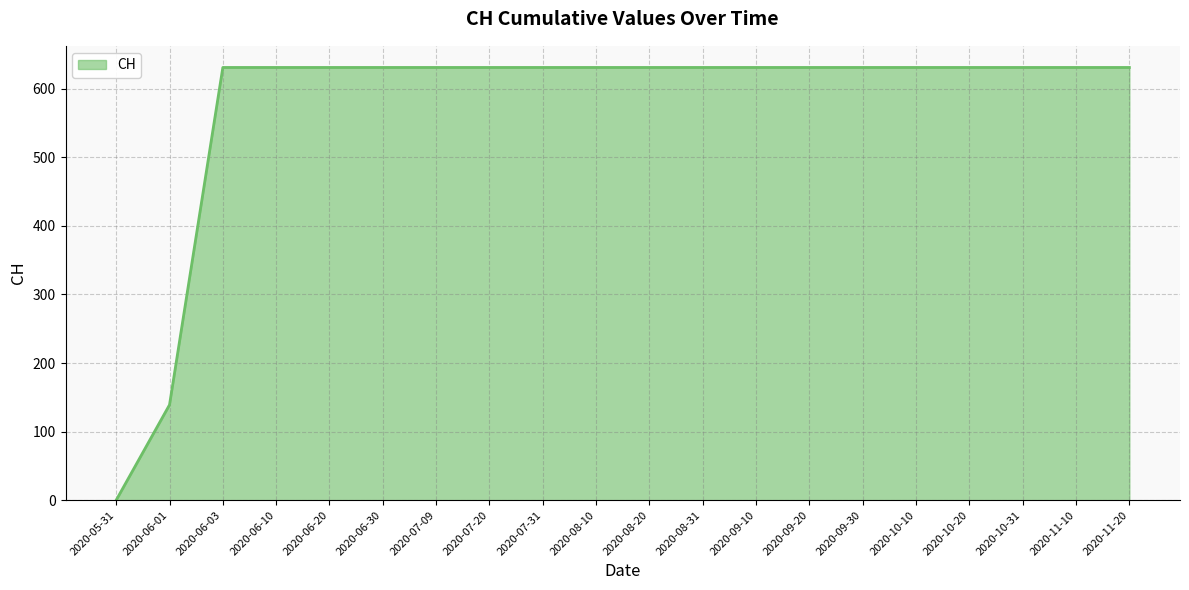

What is the ratio of the value at 2020-06-20 to the value at 2020-09-30?

1.0